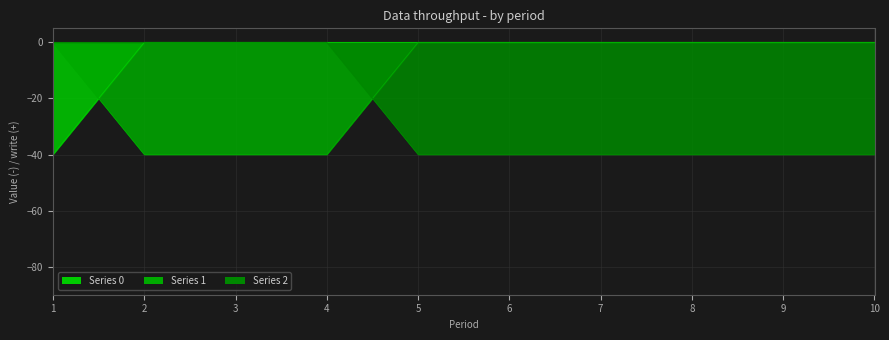

Between which two adjacent categories do 0 and 1 first intersect?

1 and 2